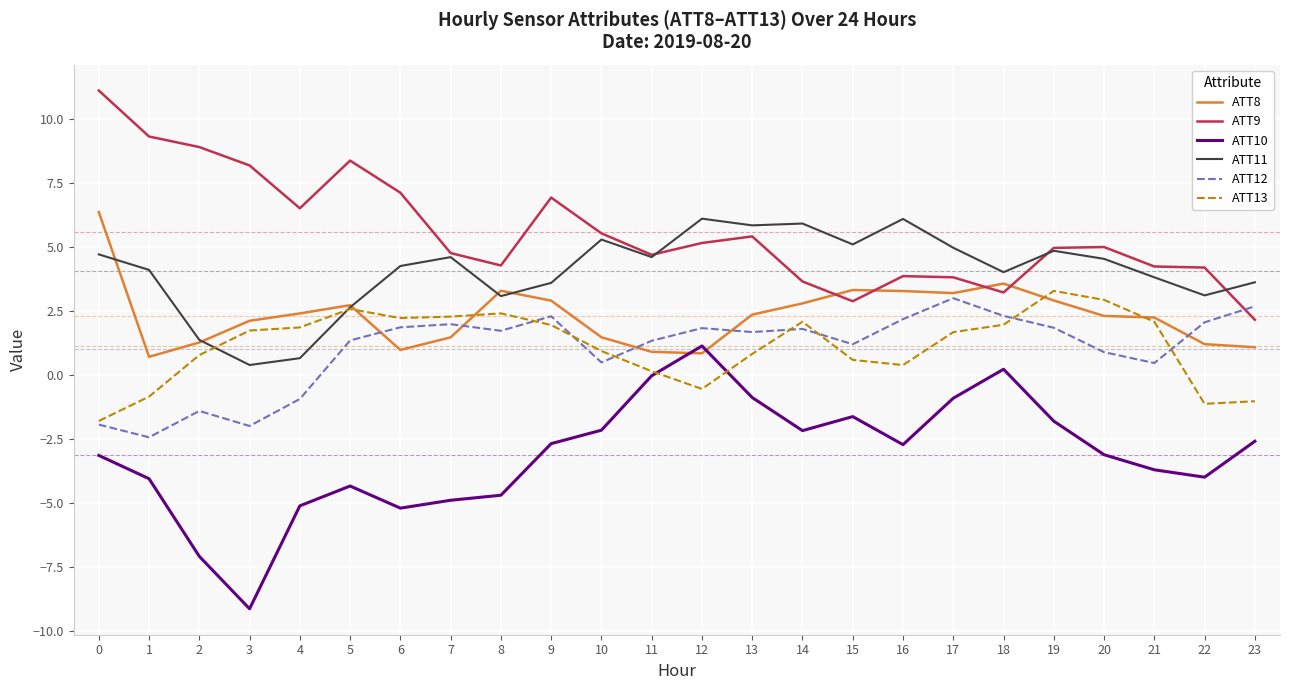

What is the average value of the ATT8 series?

2.3